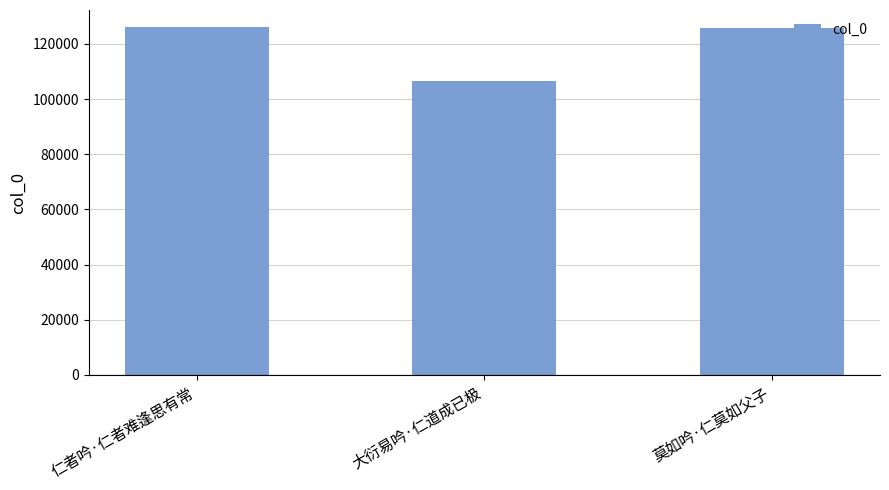

What is the change in value from 仁者吟·仁者难逢思有常 to 大衍易吟·仁道成已极?

-19452